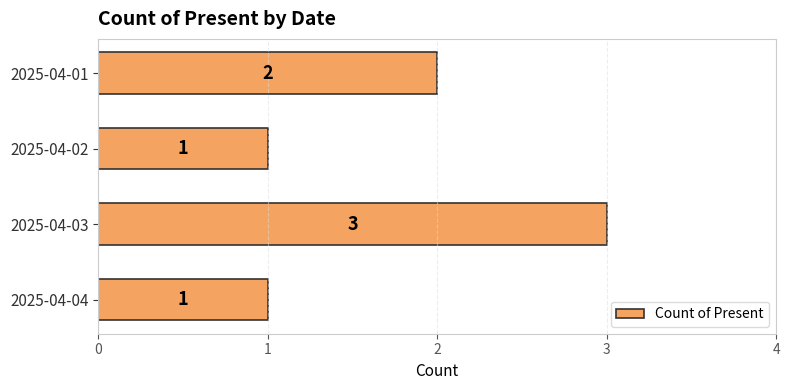

How many values are below 2?

2